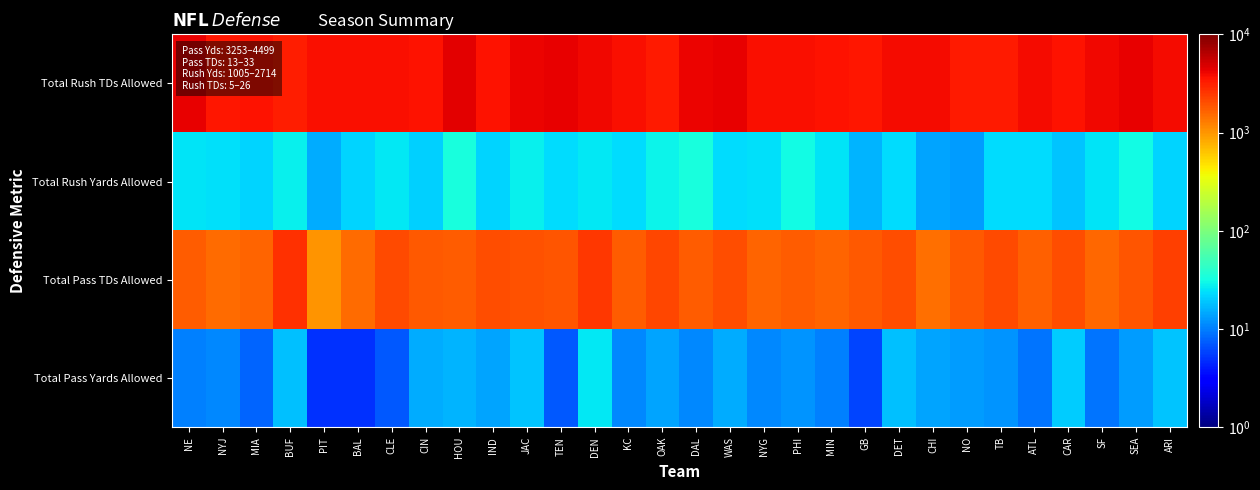

At which category is the sum across all series the highest?

DEN